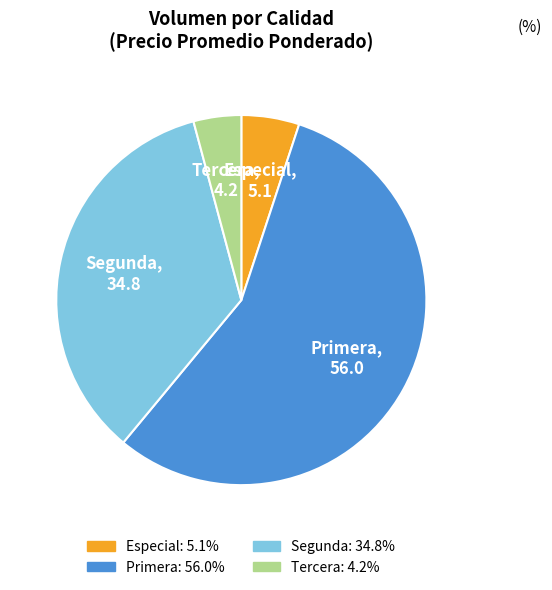

Between Primera and Especial, which is larger?

Primera